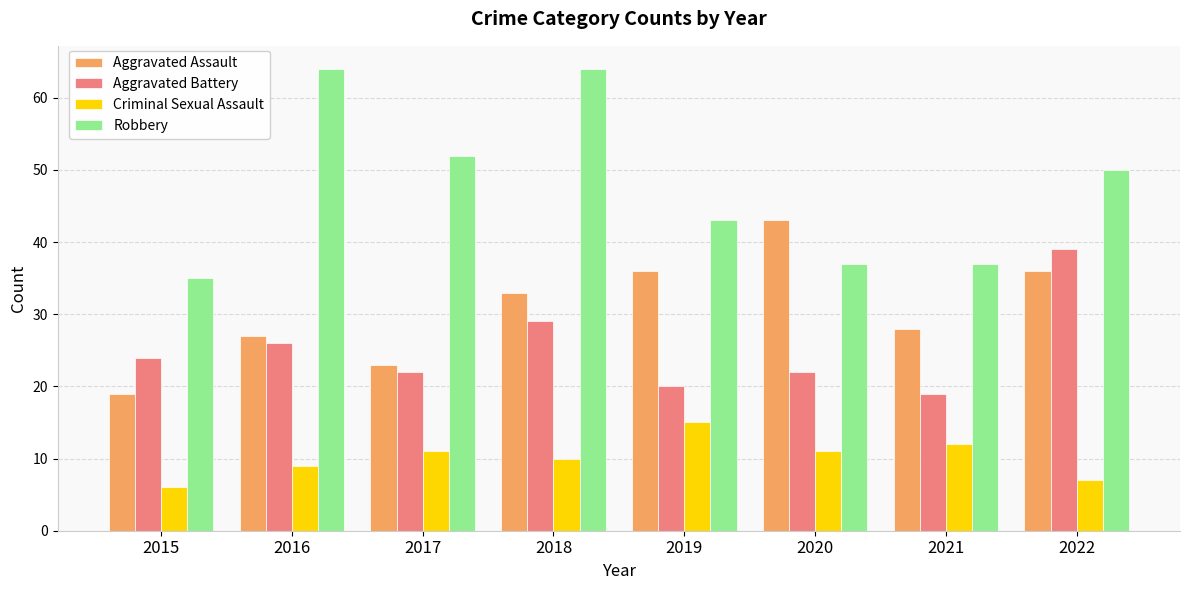

True or false: Aggravated Battery has a value of 35 at 2017.

False